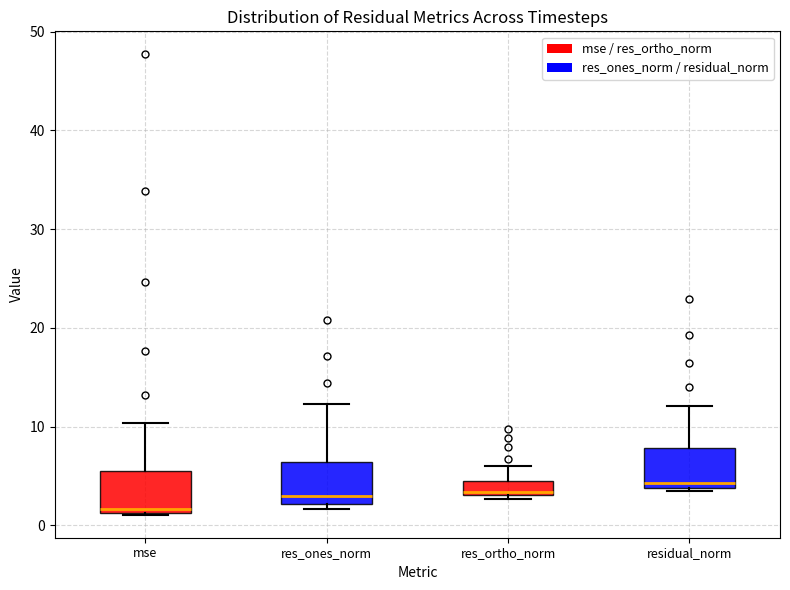

Where is the lower edge of the box for mse on the y-axis? The values are not printed on the chart, so give them approximately, as read against the axis.

1